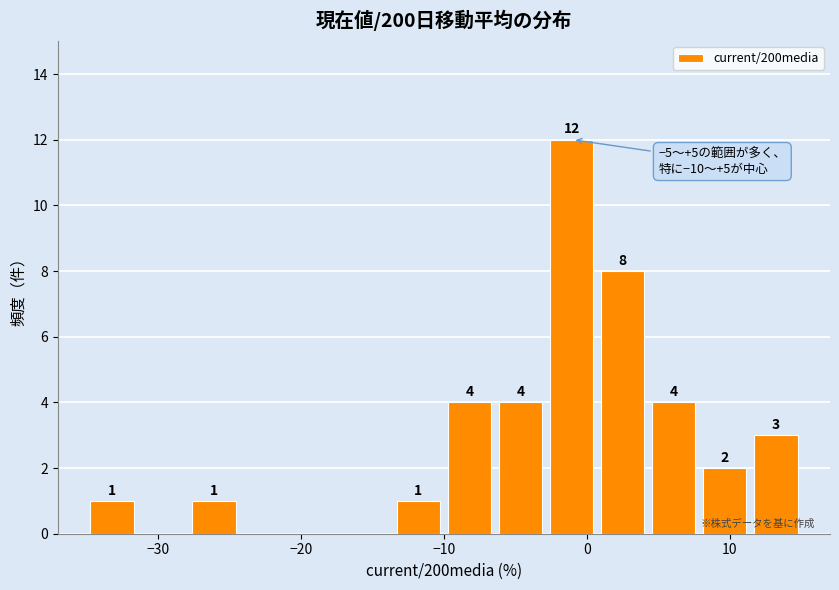

Around what value on the x-axis is the tallest bar? Give the approximate position of its centre, as read against the axis.

-1